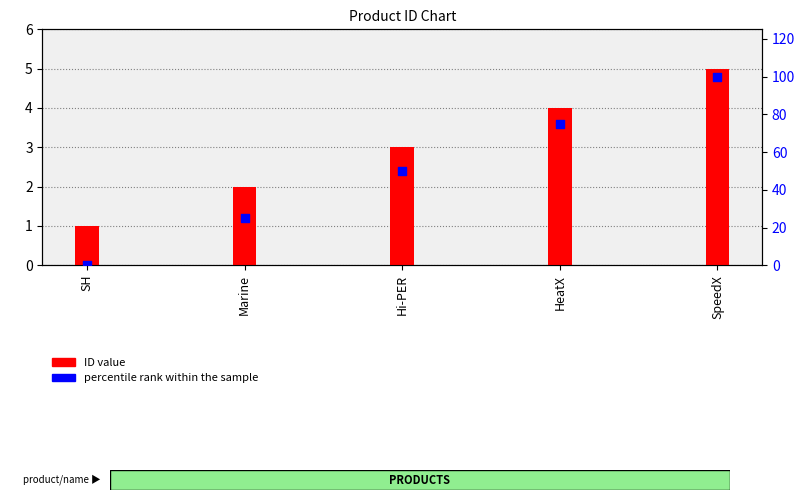

What is the total value across all series at HeatX?

79